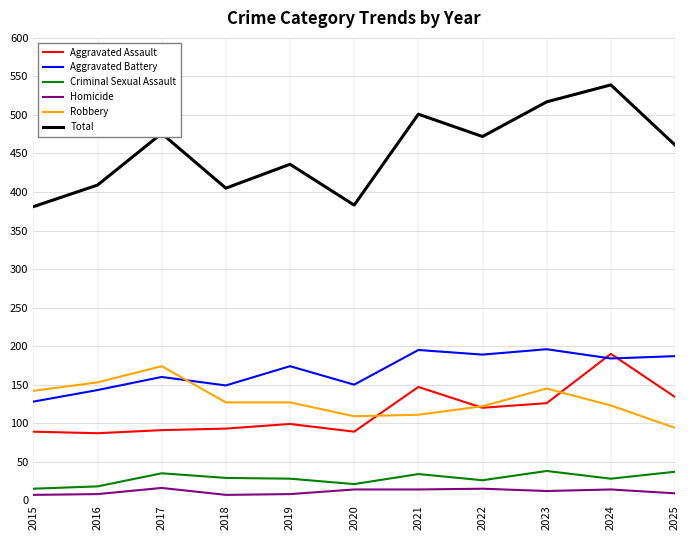

Is it true that Total equals 706 at 2021?

False